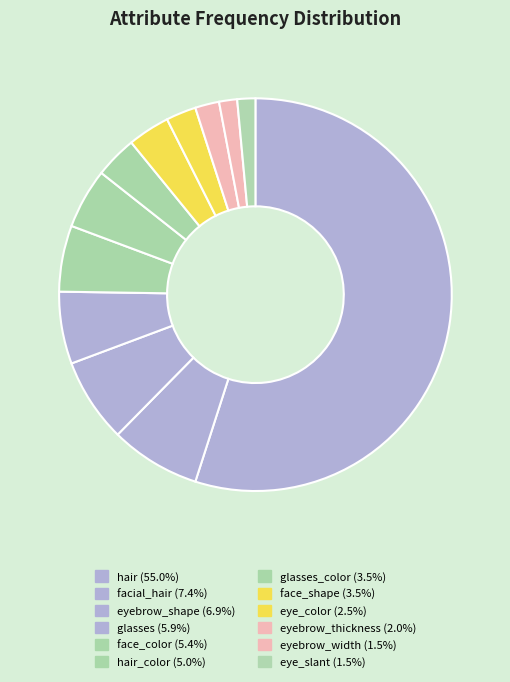

Count the number of slices in the pie.

12